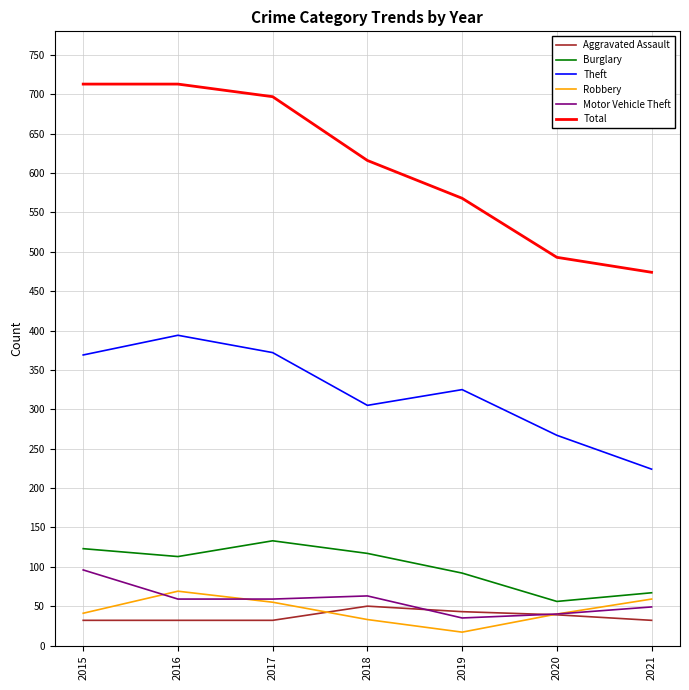

How many values in the Robbery series are below 41?

3